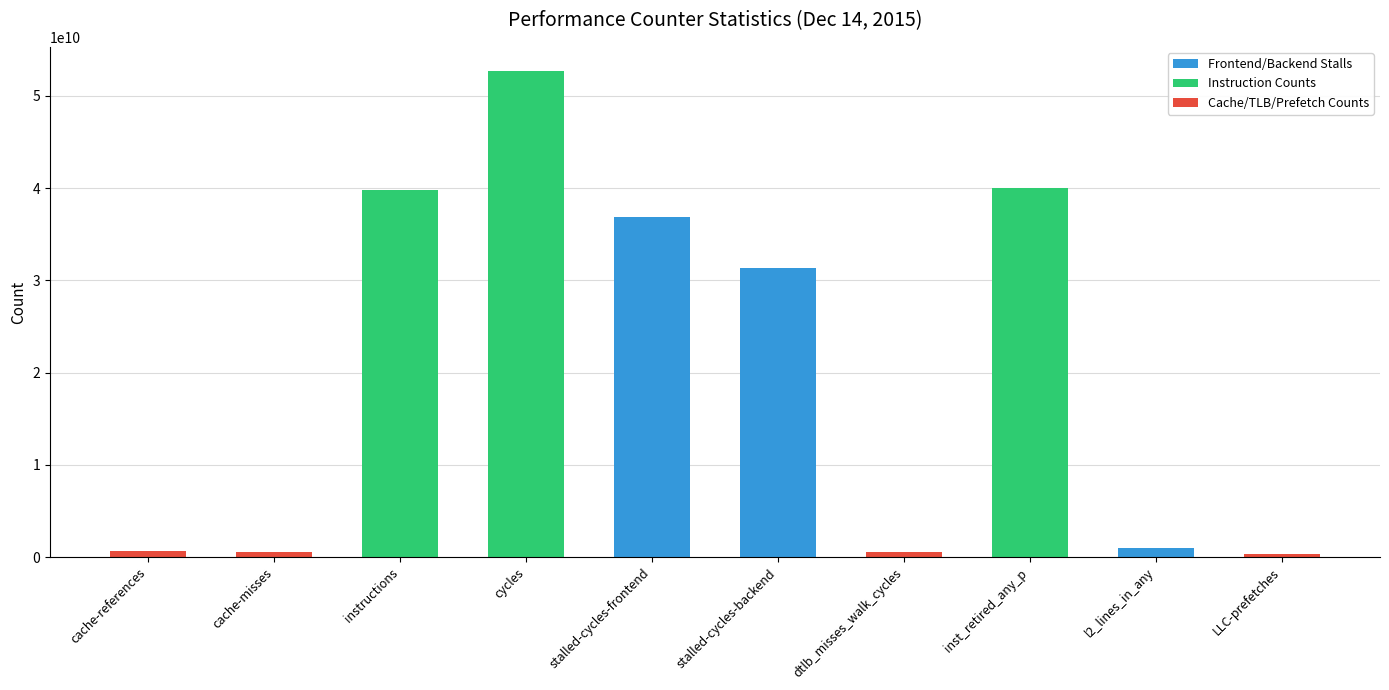

What is the minimum value shown in the chart?

325613012